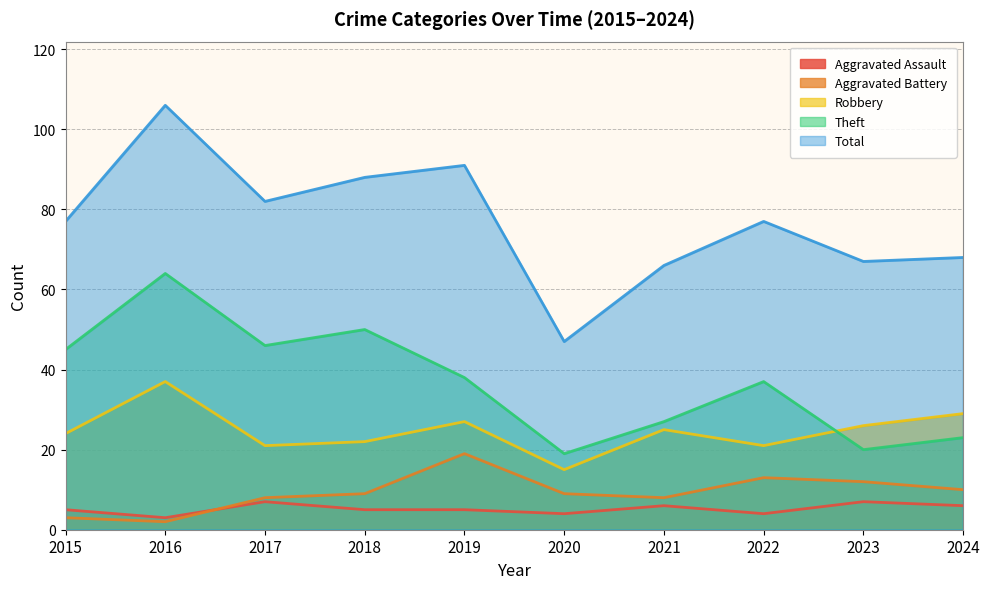

What is the difference between the maximum and minimum values in the Aggravated Assault series?

4